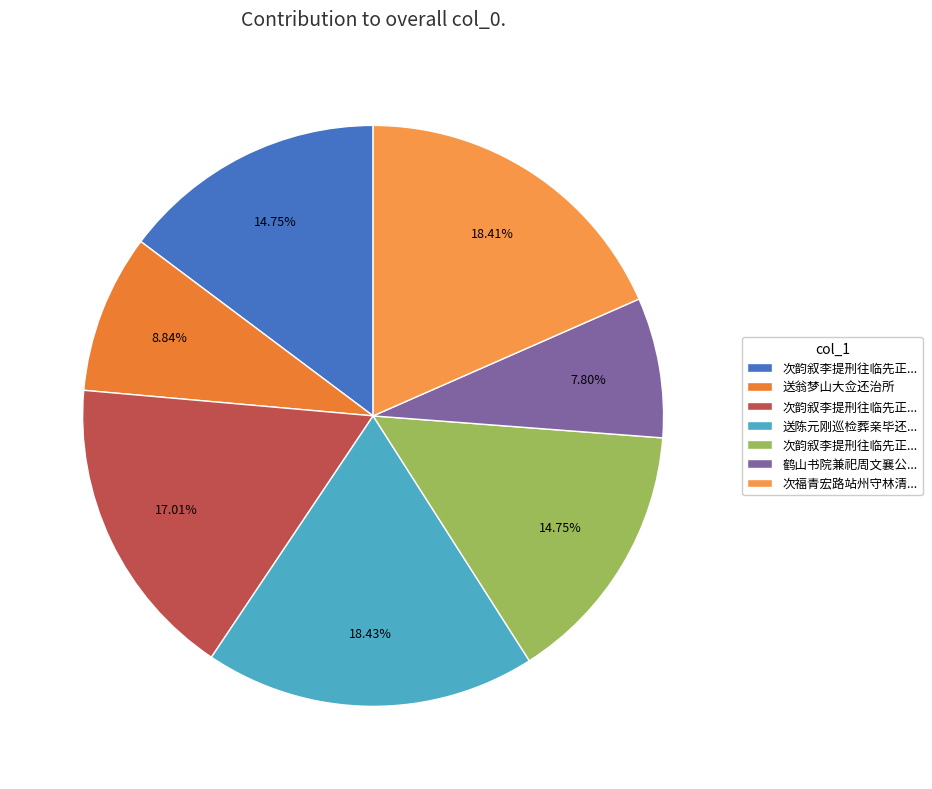

Count the number of slices in the pie.

7